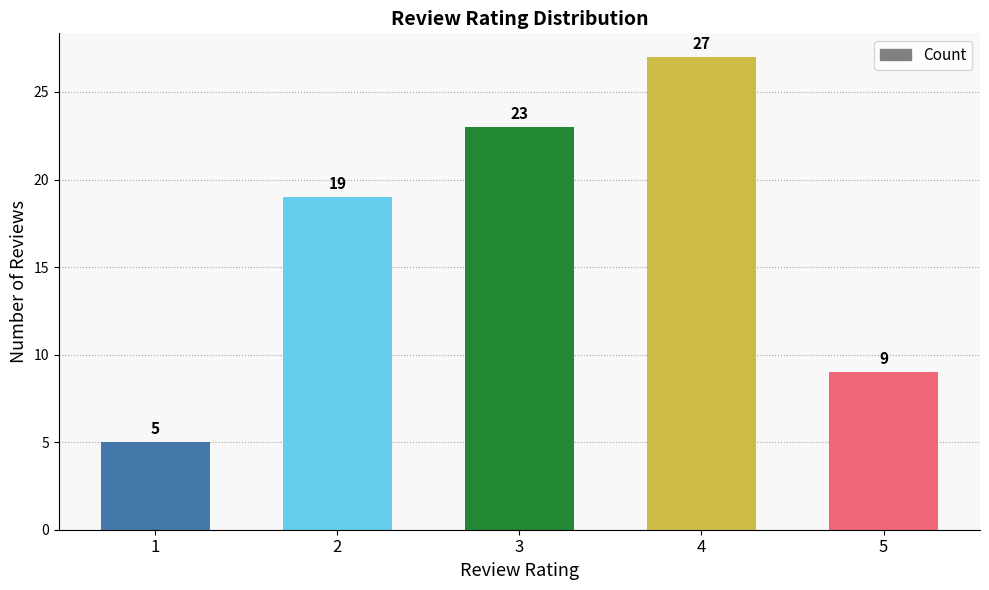

List the labels in order of value, largest first.

4, 3, 2, 5, 1